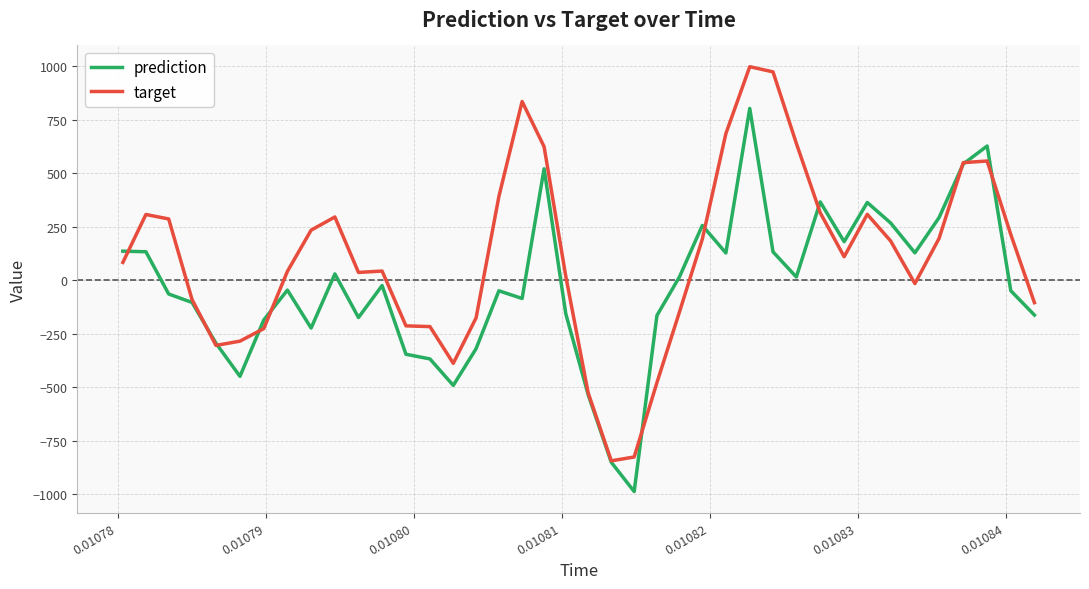

Which series has the largest total across all categories?

target